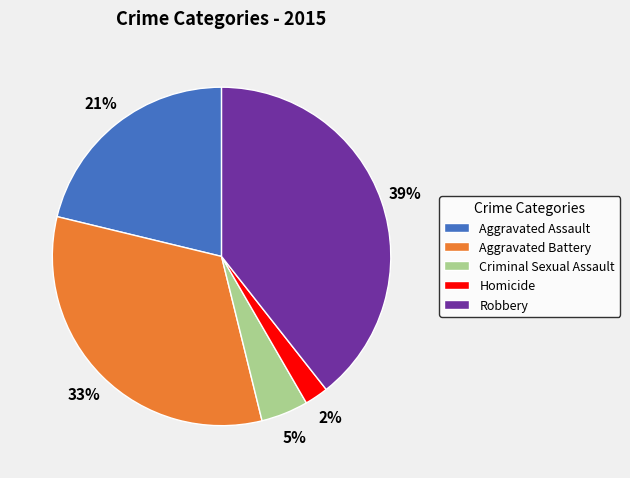

Is there any slice that represents more than half of the pie?

No